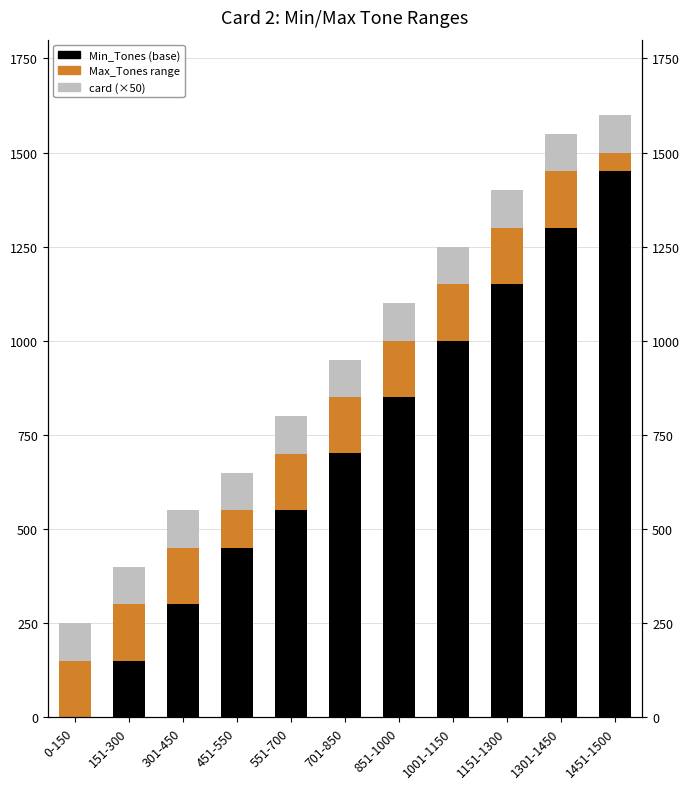

Which series has the largest total across all categories?

Min_Tones (base)